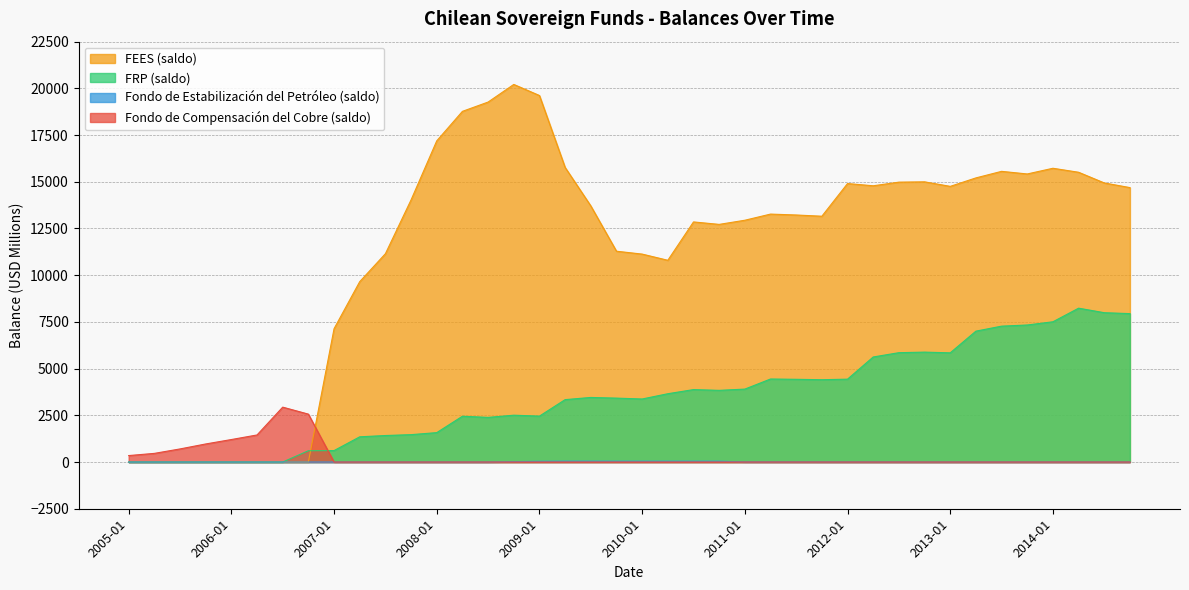

The value of Fondo de Compensacion del Cobre at 2017-01 is -612. True or false?

False